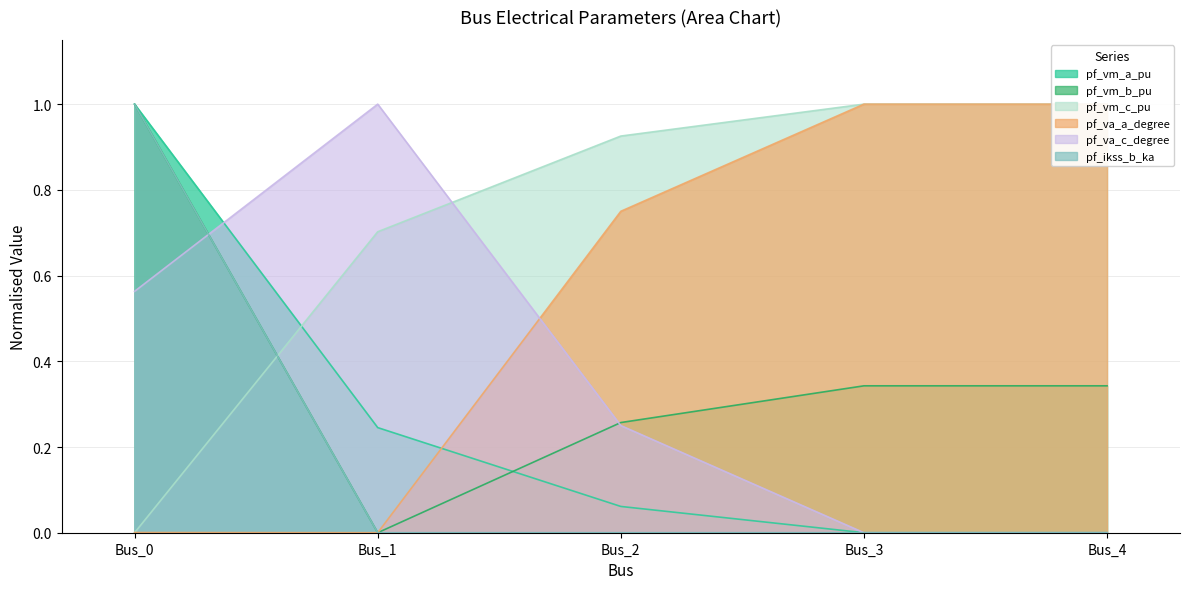

Reading left to right, transcribe all the data shown in this chart.

pf_vm_a_pu: Bus_0=1.0	Bus_1=0.2	Bus_2=0.1	Bus_3=0.0	Bus_4=0.0
pf_vm_b_pu: Bus_0=1.0	Bus_1=0.0	Bus_2=0.3	Bus_3=0.3	Bus_4=0.3
pf_vm_c_pu: Bus_0=0.0	Bus_1=0.7	Bus_2=0.9	Bus_3=1.0	Bus_4=1.0
pf_va_a_degree: Bus_0=0.0	Bus_1=0.0	Bus_2=0.7	Bus_3=1.0	Bus_4=1.0
pf_va_c_degree: Bus_0=0.6	Bus_1=1.0	Bus_2=0.2	Bus_3=0.0	Bus_4=0.0
pf_ikss_b_ka: Bus_0=1.0	Bus_1=0.0	Bus_2=0.0	Bus_3=0.0	Bus_4=0.0